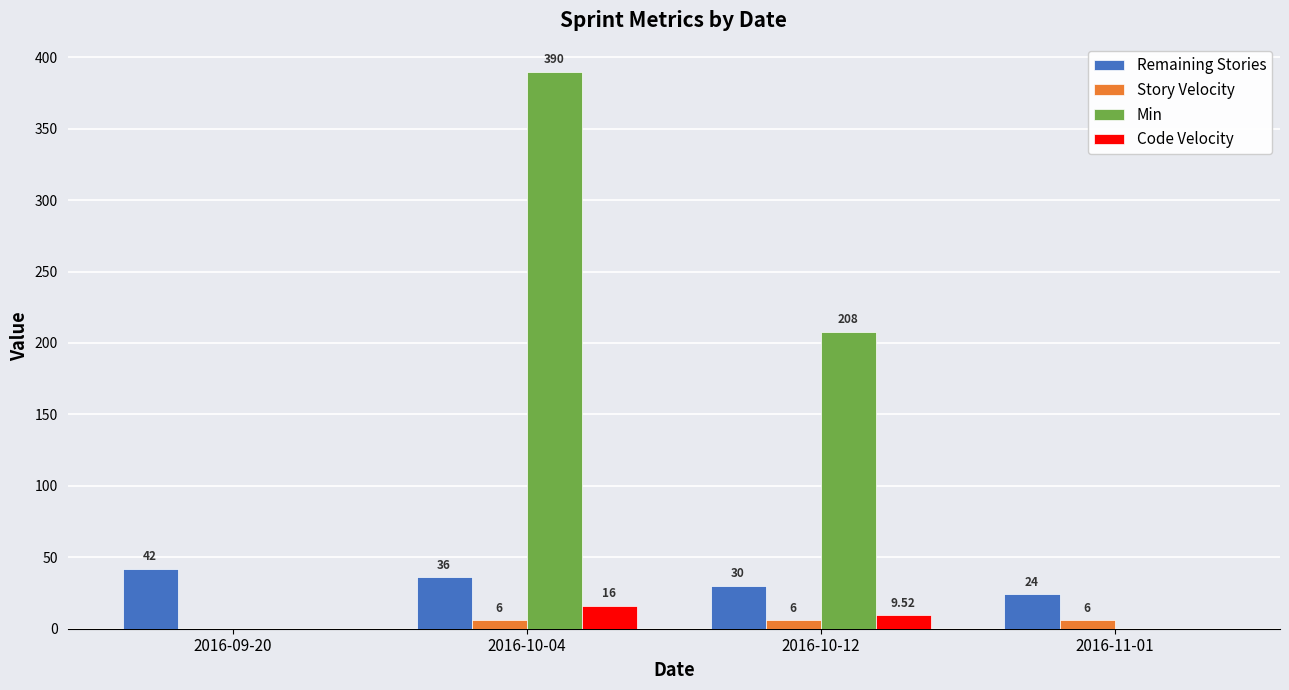

Is the value of Remaining Stories at 2016-10-04 greater than the value of Story Velocity at 2016-10-04?

Yes